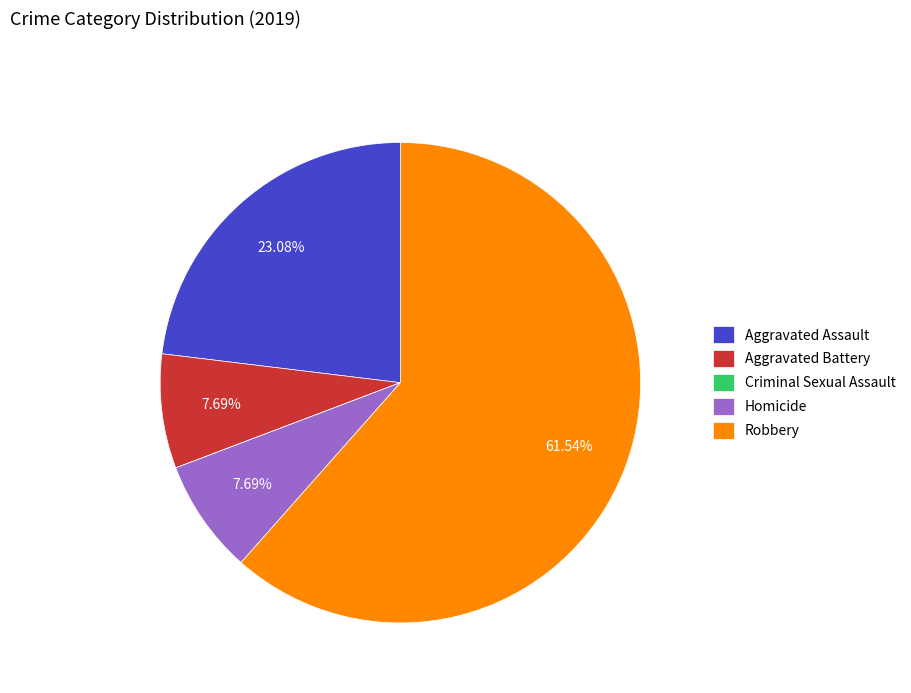

Which category has the biggest portion of the pie?

Robbery